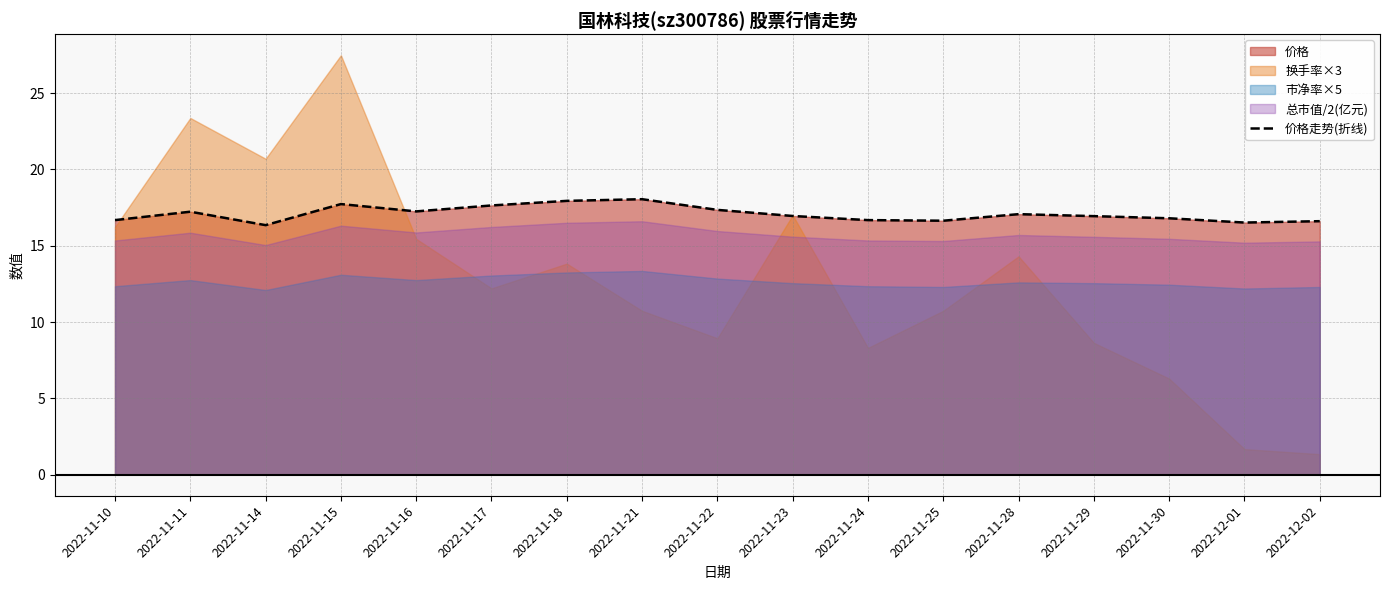

Is it true that the value at 2022-11-25 is 28.2?

False